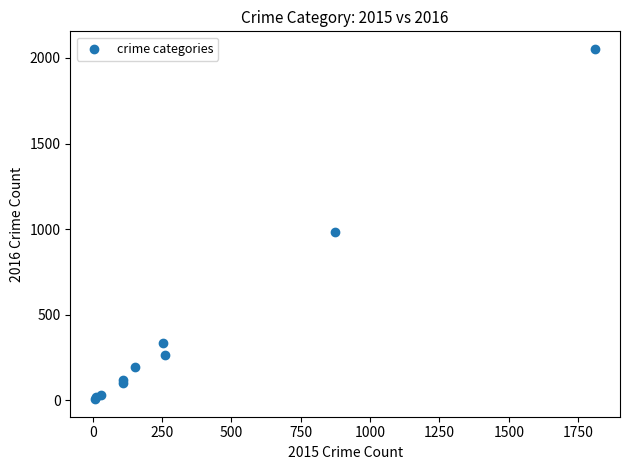

What Y value in the scatter plot is closest to 1030?

984